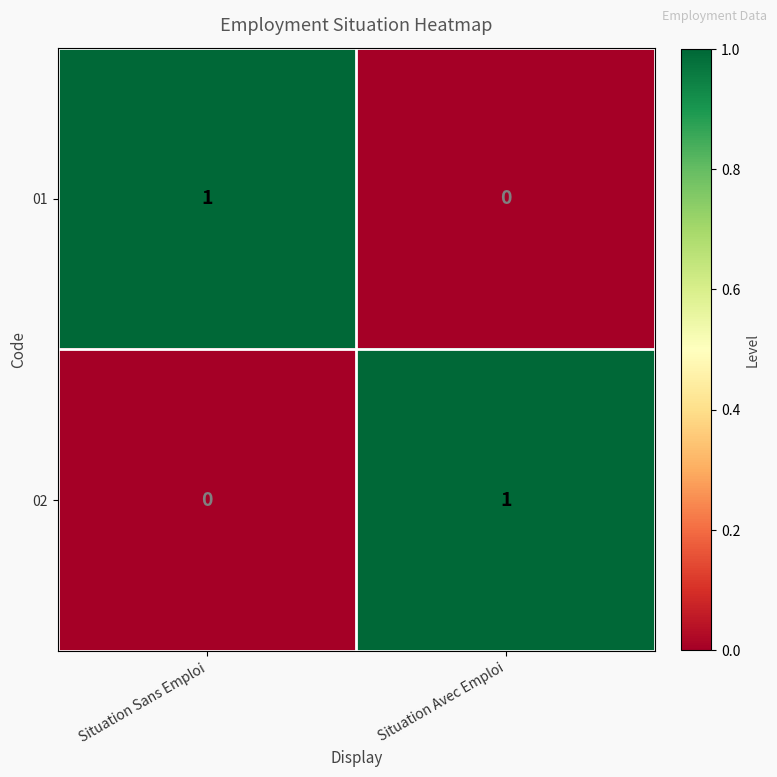

What is the difference between the highest and lowest values at Situation Sans Emploi?

1